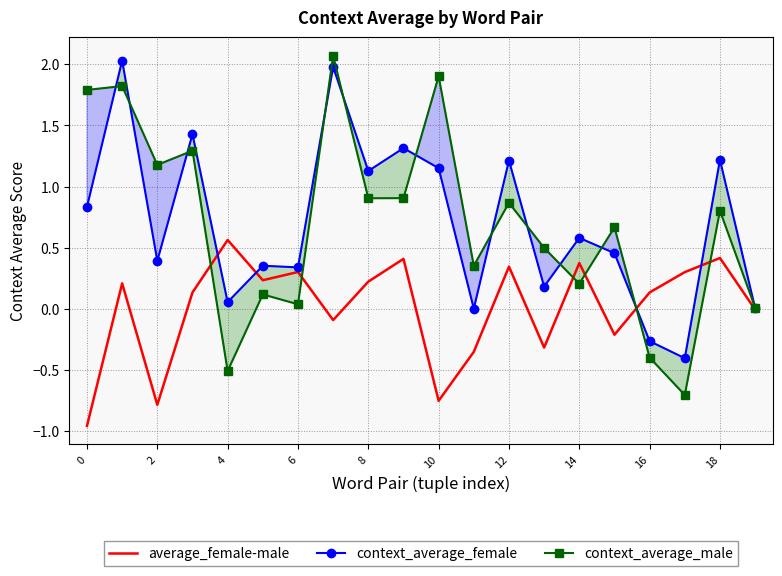

True or false: context_average_female and context_average_male cross at least once.

True